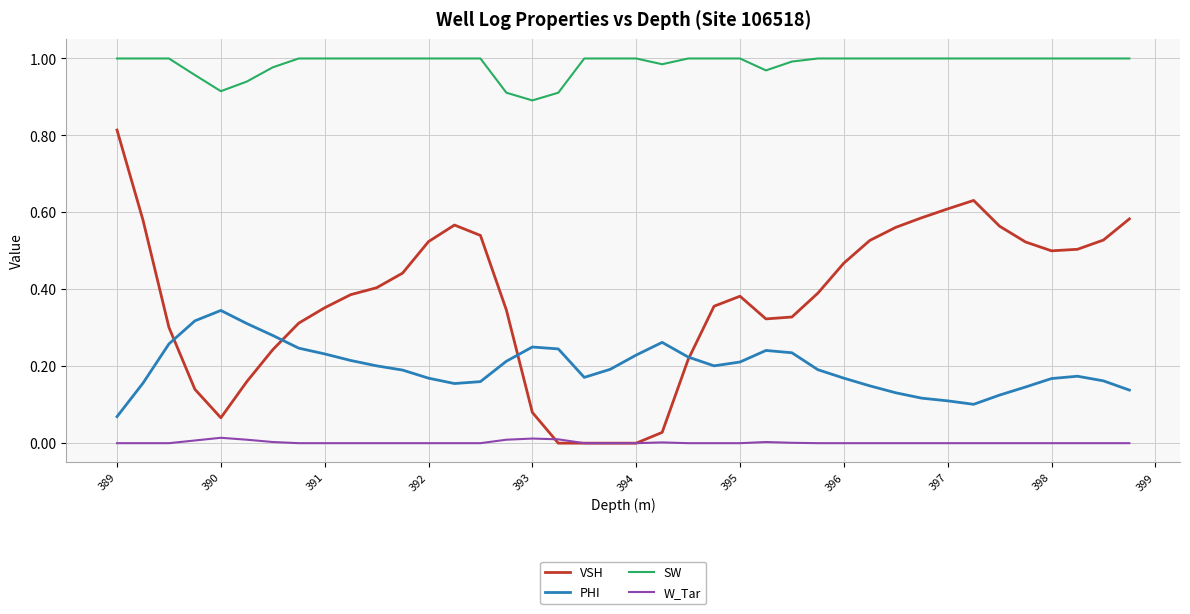

Is this an area chart (filled region under the line)?

No